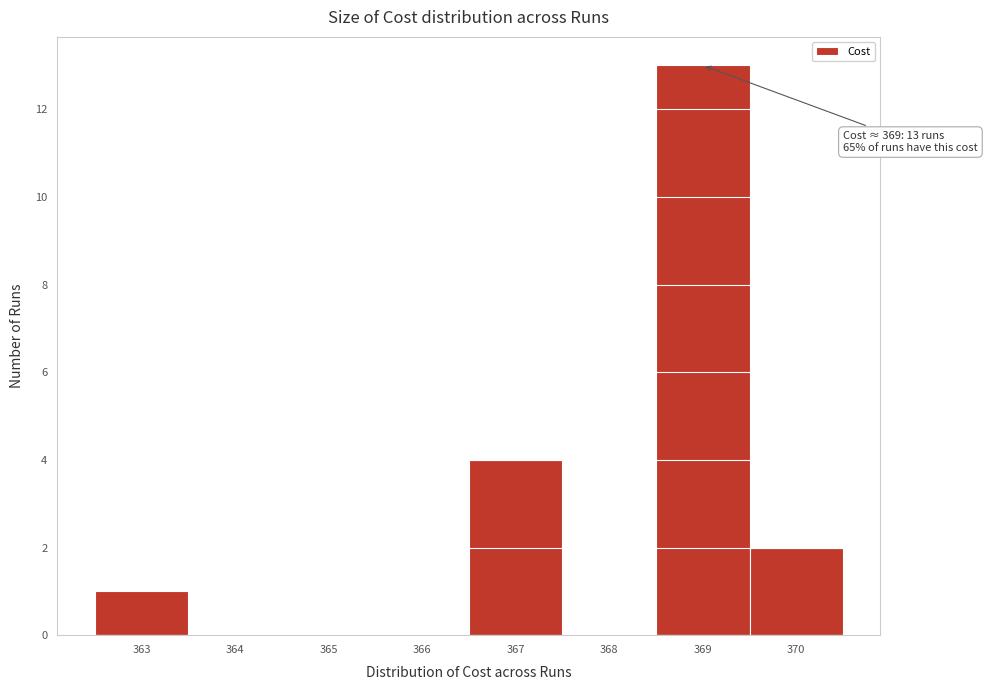

Which range on the x-axis has the tallest bar?

368.5 to 369.5